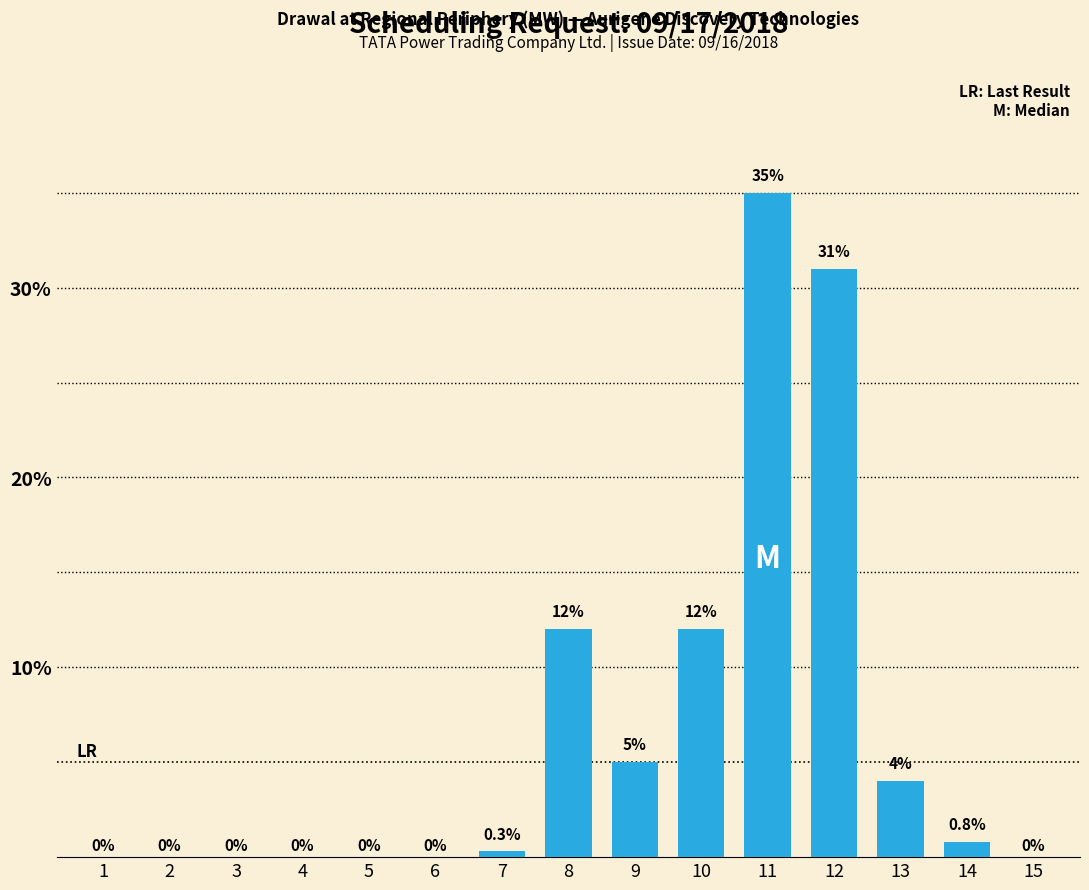

What is the value of the 11th bar from the left?

0.3